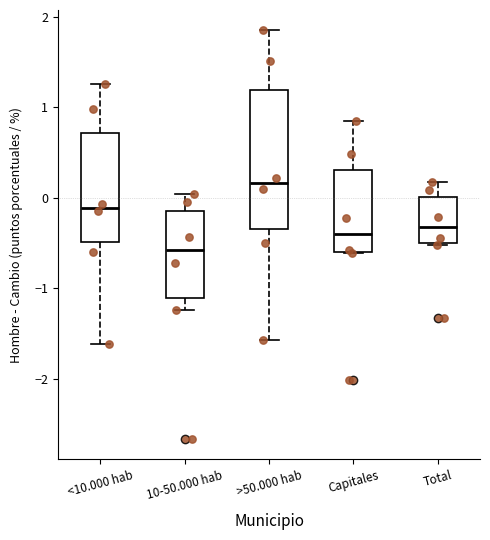

Which box is the tallest, from its lower edge to its upper edge?

>50.000 hab